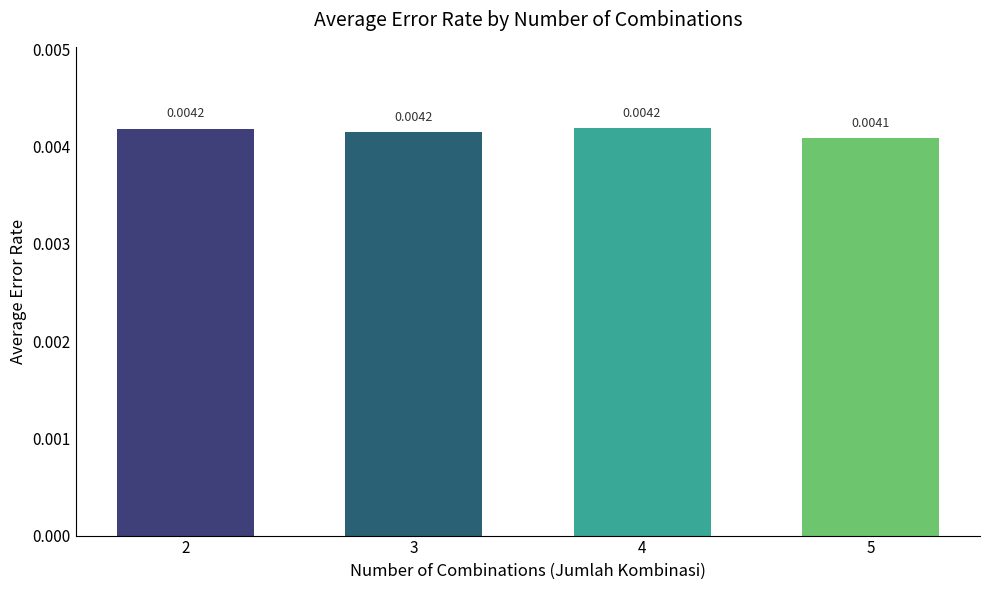

Between 4 and 3, which is larger?

4